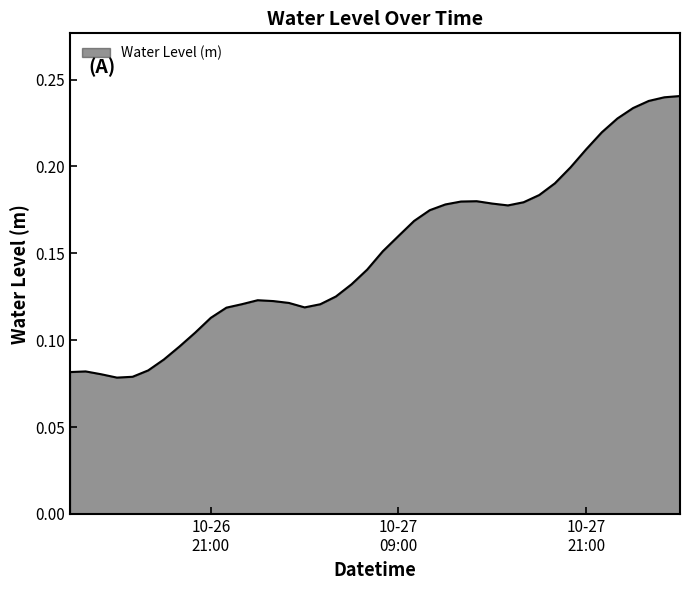

Does the chart have visible grid lines?

No